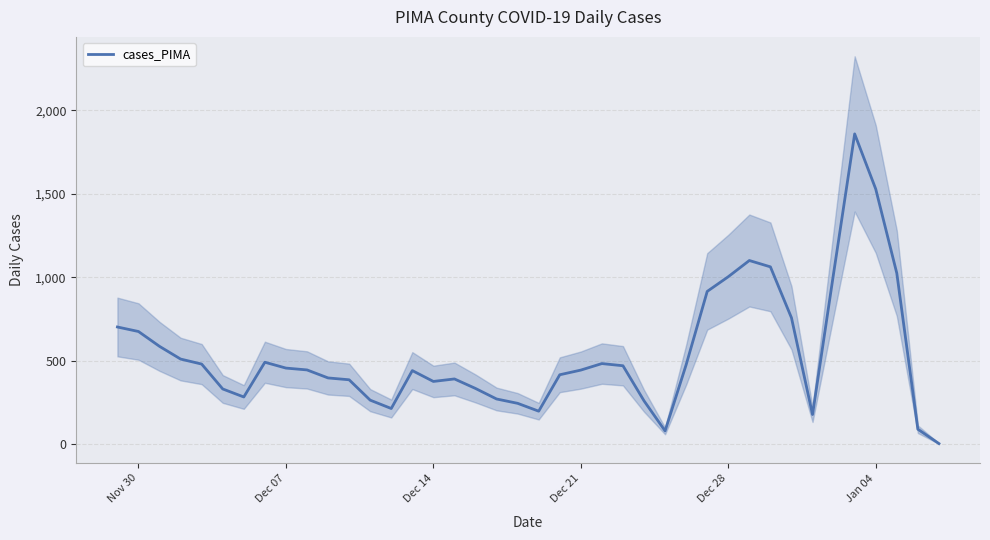

What is the highest value of the cases_PIMA series?

1859